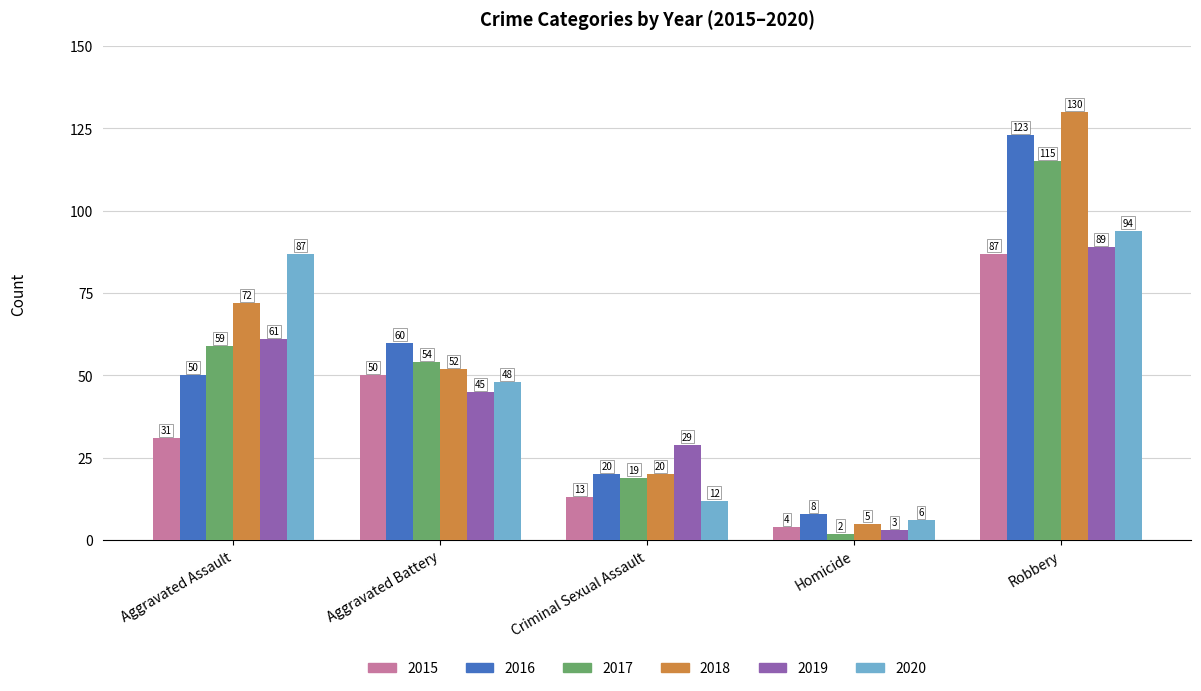

How many categories are shown in the chart?

5